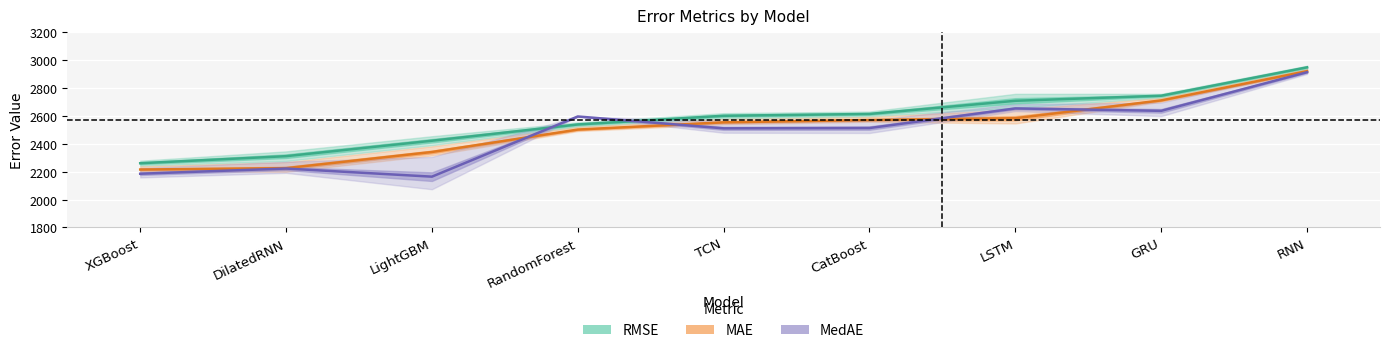

What is the value of the MedAE point at the 9th from the left?

2913.1